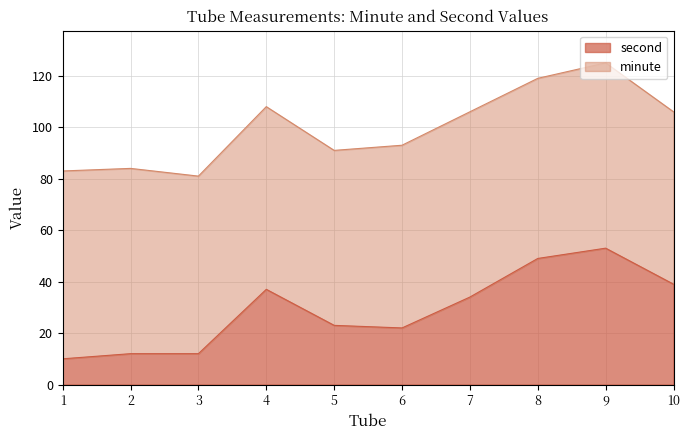

Count the number of categories in the chart.

10